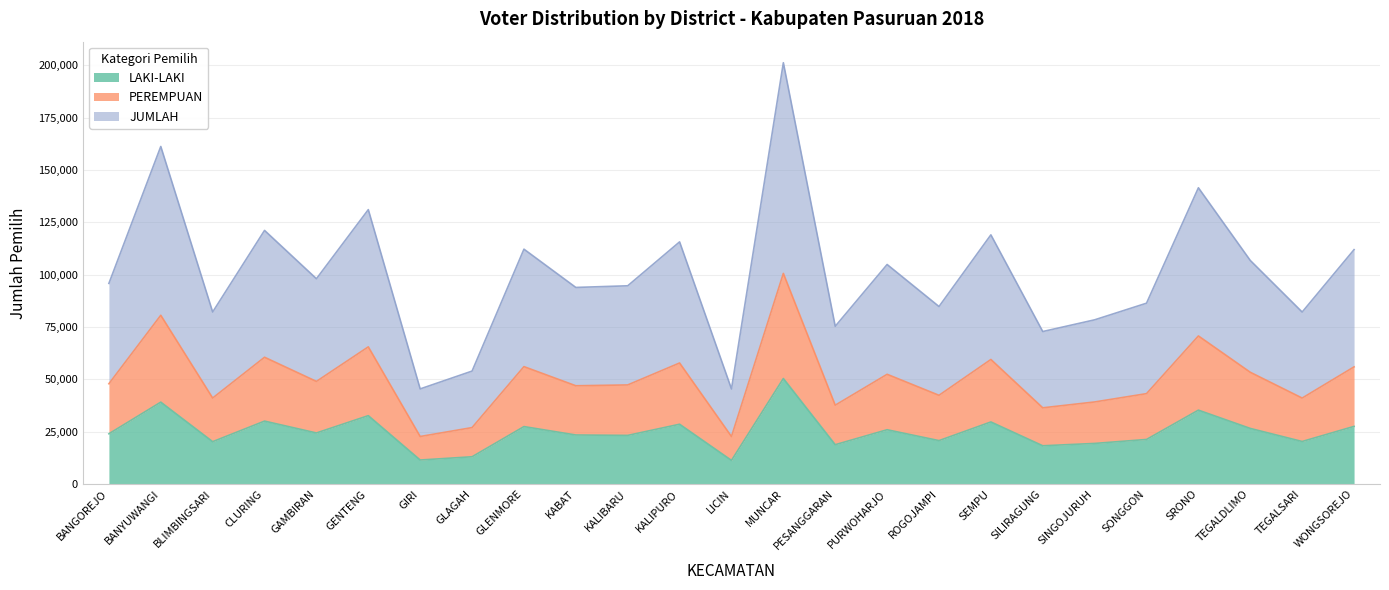

True or false: LAKI-LAKI and JUMLAH cross at least once.

False